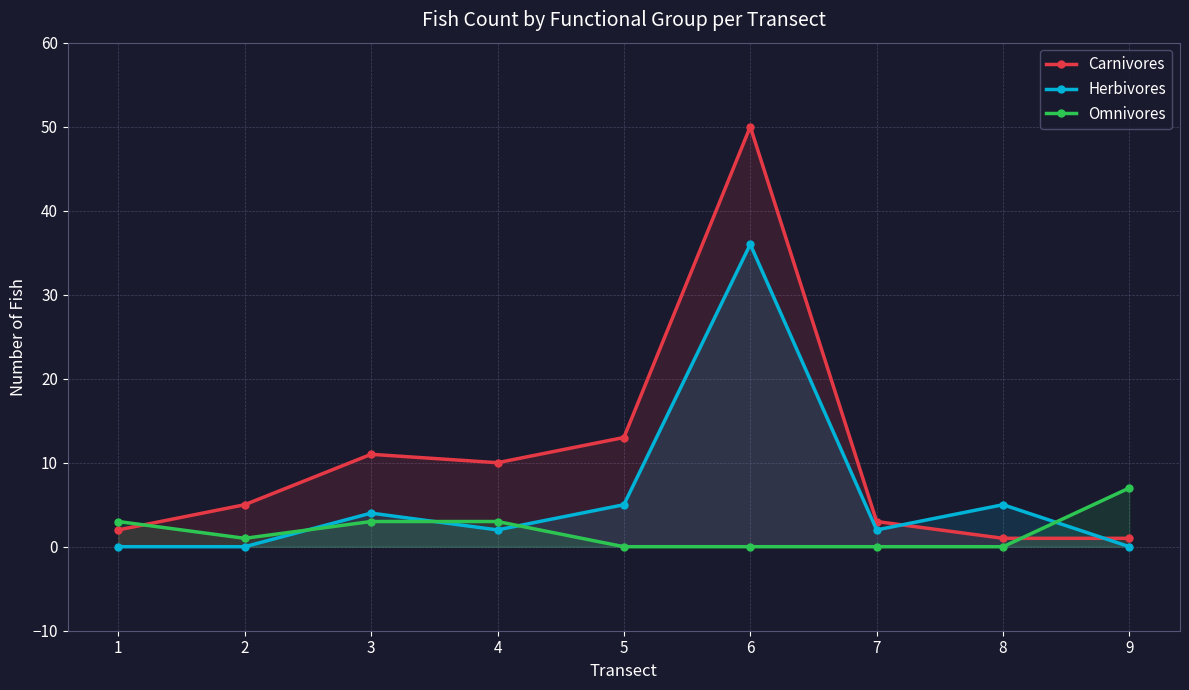

Reading right to left, extract all data points from this chart.

Carnivores: 1	1	3	50	13	10	11	5	2
Herbivores: 0	5	2	36	5	2	4	0	0
Omnivores: 7	0	0	0	0	3	3	1	3